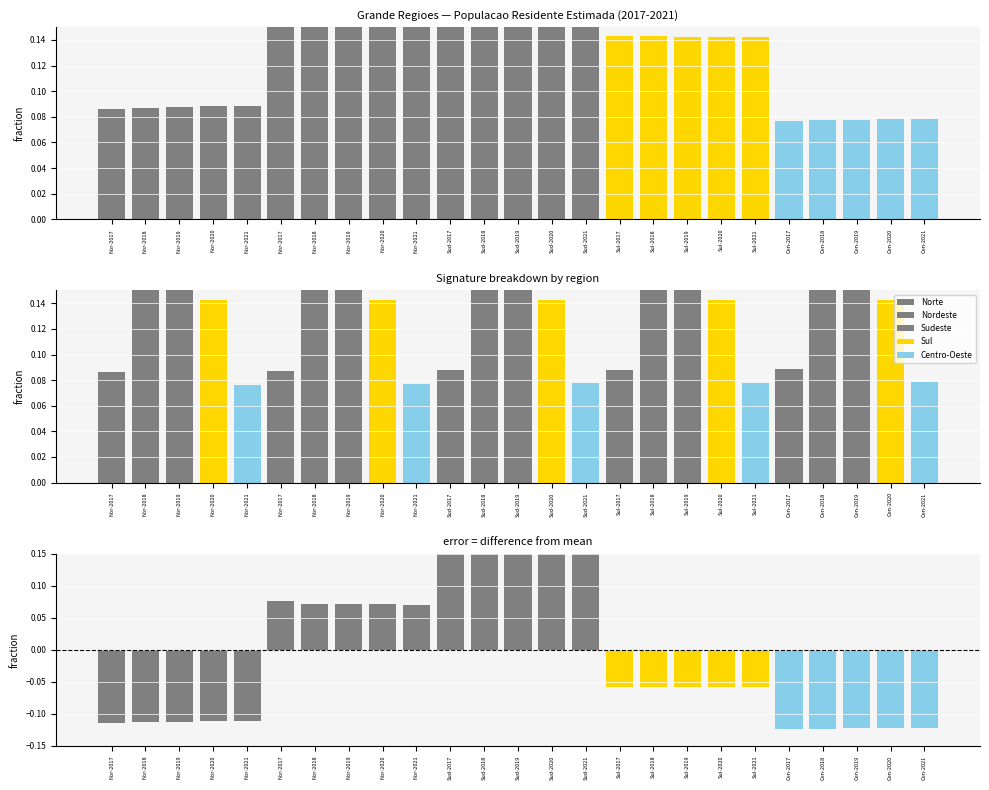

What is the lowest value of the Sul series?

0.1